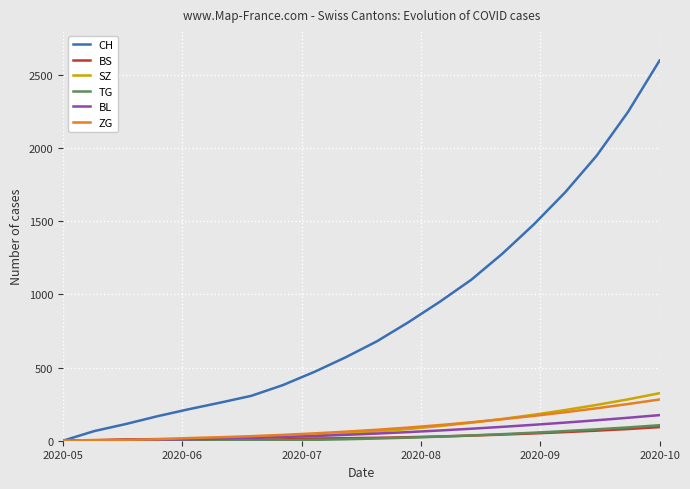

What is the highest value of the SZ series?

325